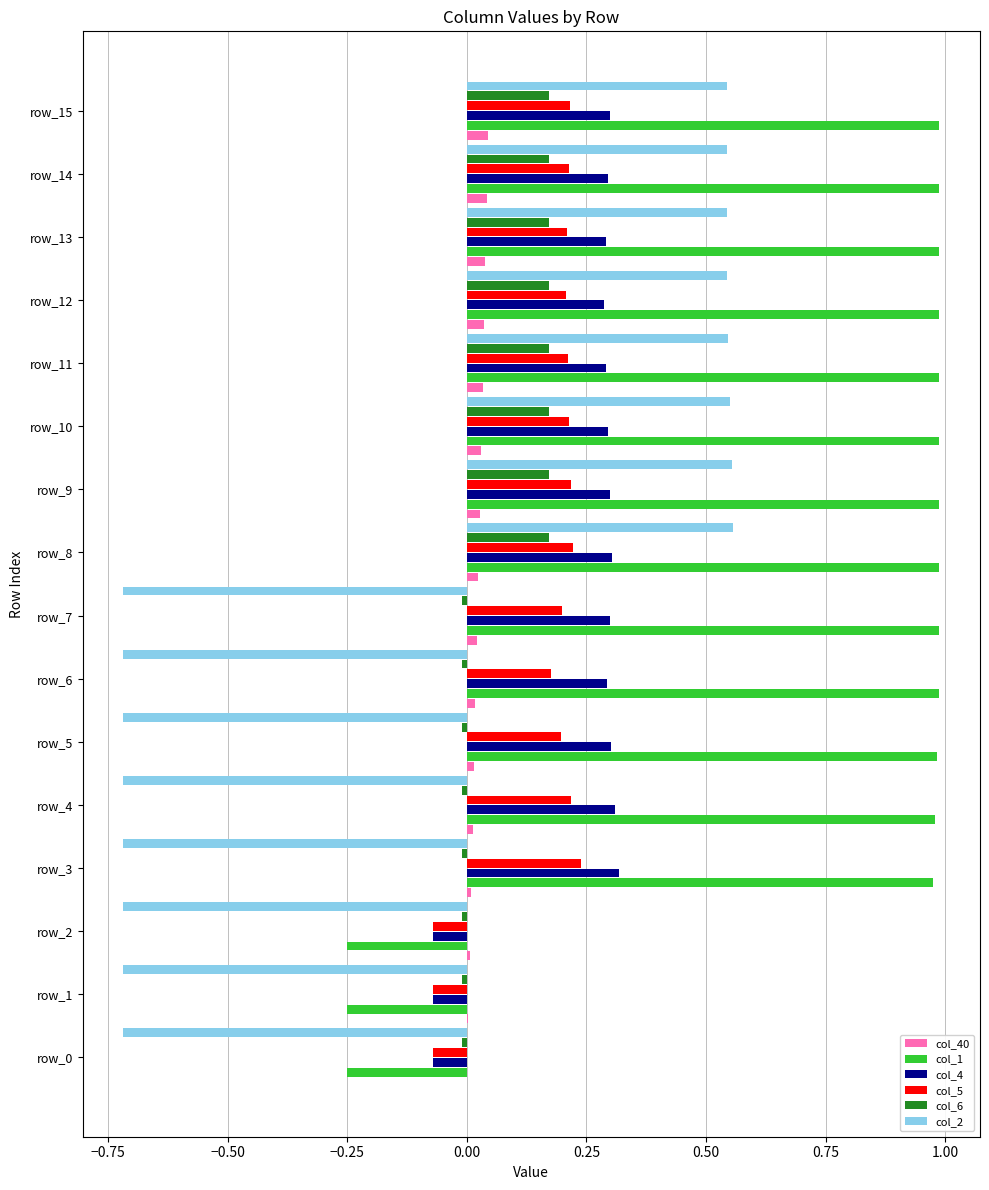

Is it true that col_1 equals 1.5 at row_15?

False